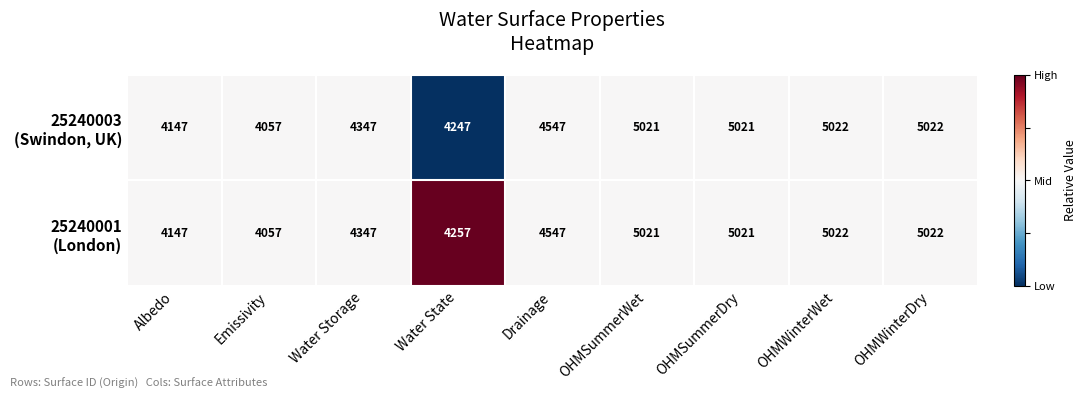

What is the total value across all series at Albedo?

8294